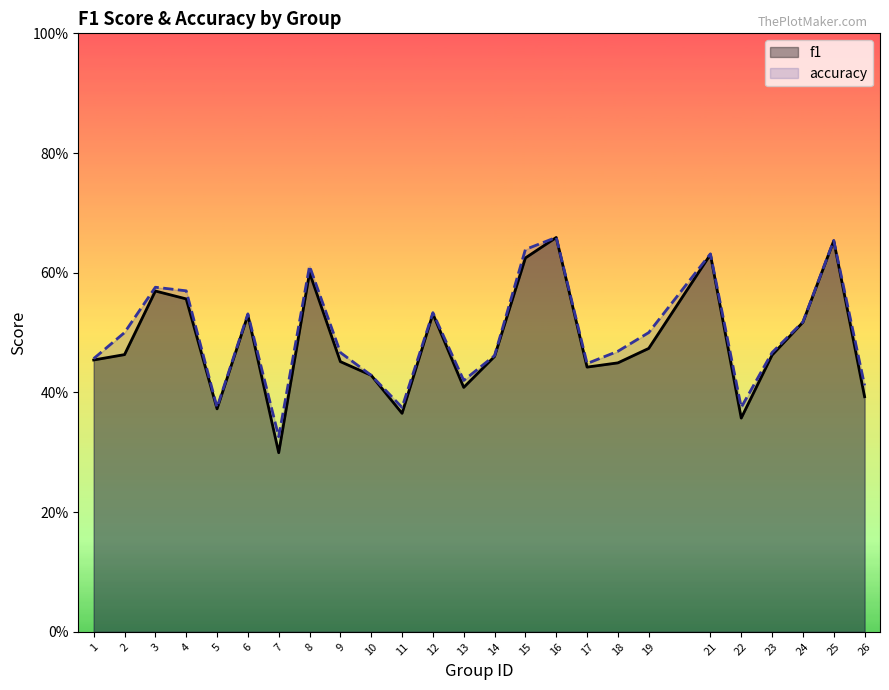

Rank the series by their maximum value, from highest to lowest.

accuracy, f1